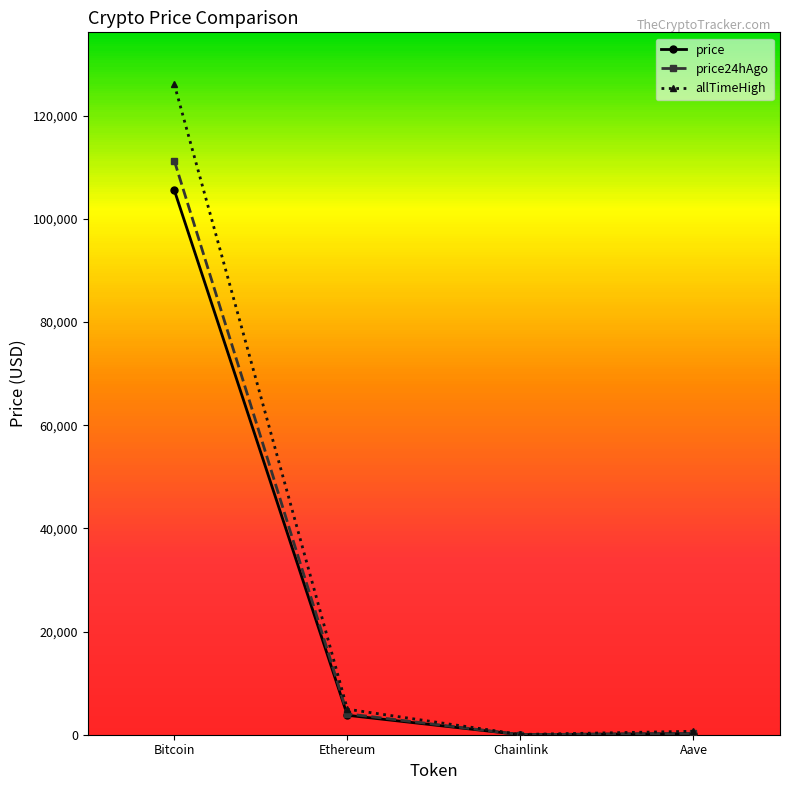

What is the sum of the allTimeHigh values at Bitcoin and Aave?

126741.7